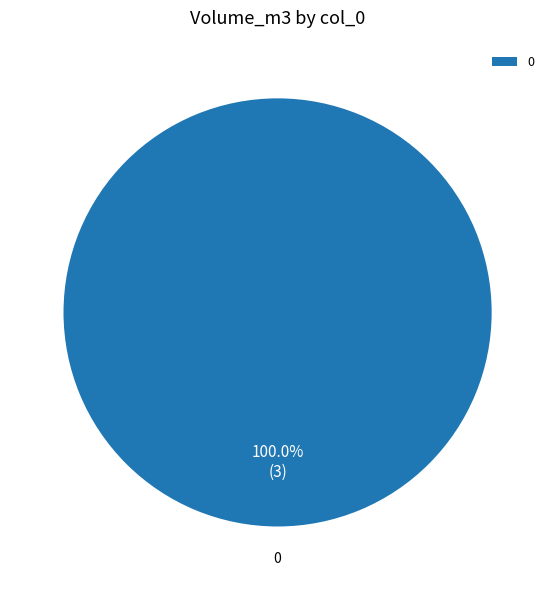

How many slices are in this pie chart?

1